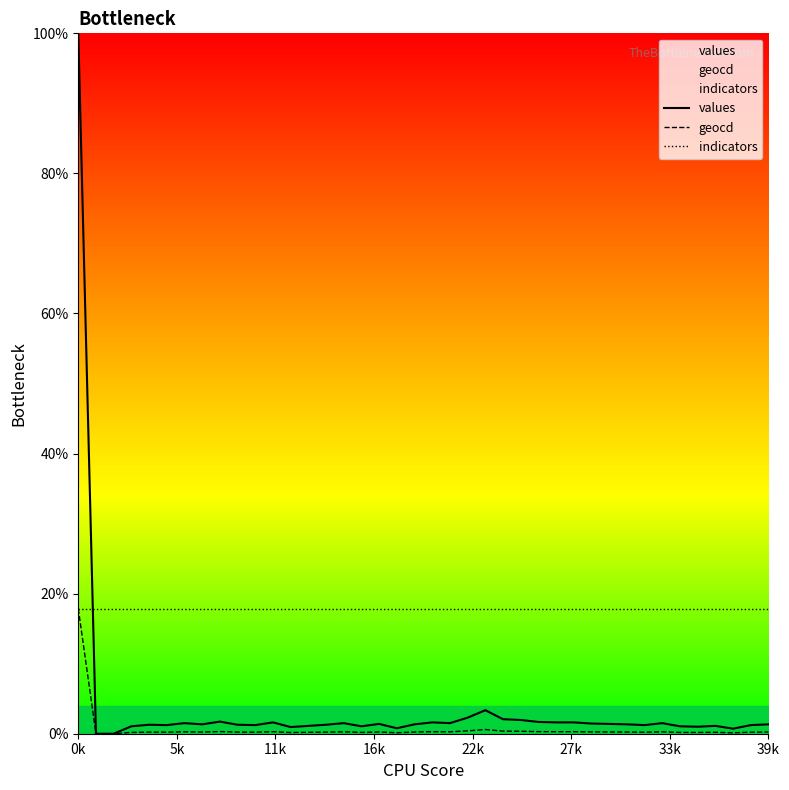

What is the sum of all indicators values?

714.0